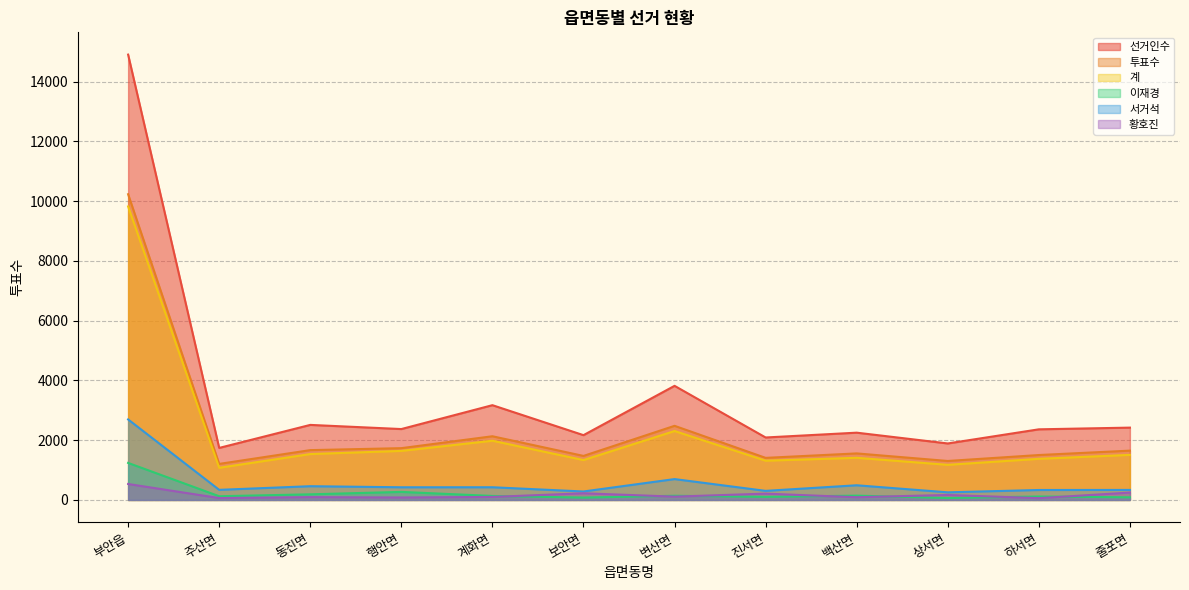

What position from the left is 진서면?

8